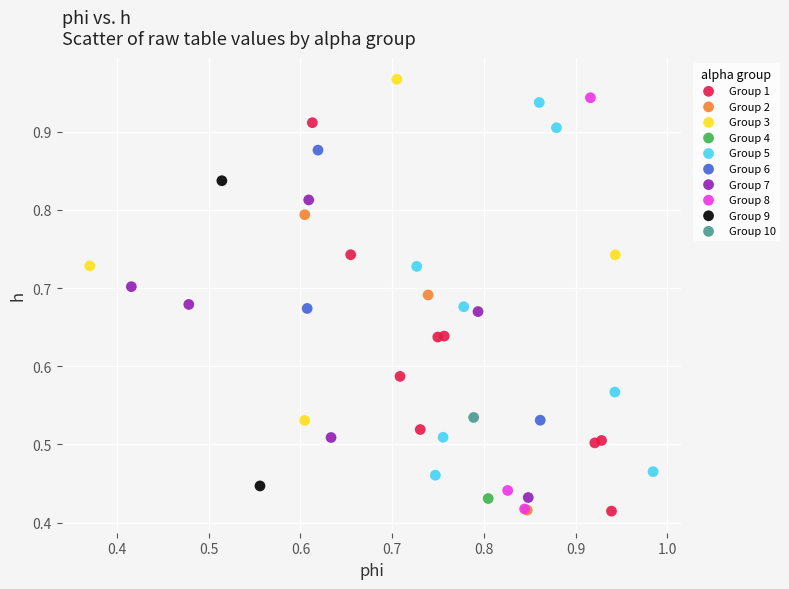

What are all the series names shown in the legend?

Group 1, Group 2, Group 3, Group 4, Group 5, Group 6, Group 7, Group 8, Group 9, Group 10